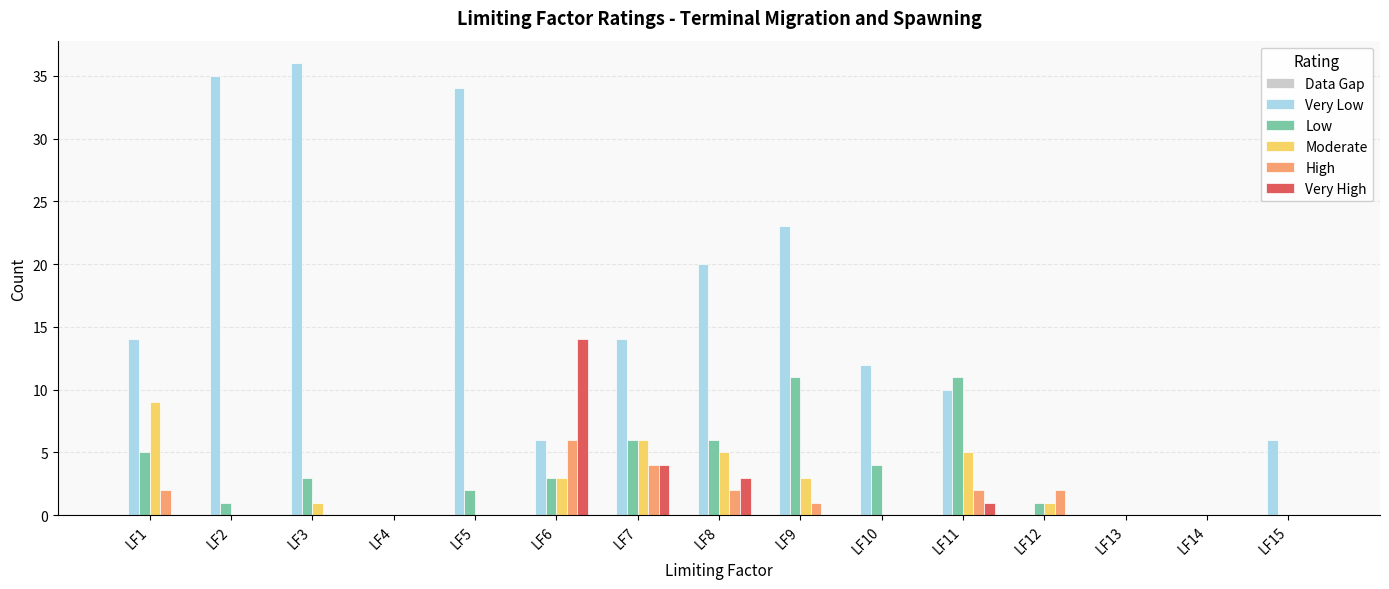

Which series has the largest range (max minus min)?

Very Low